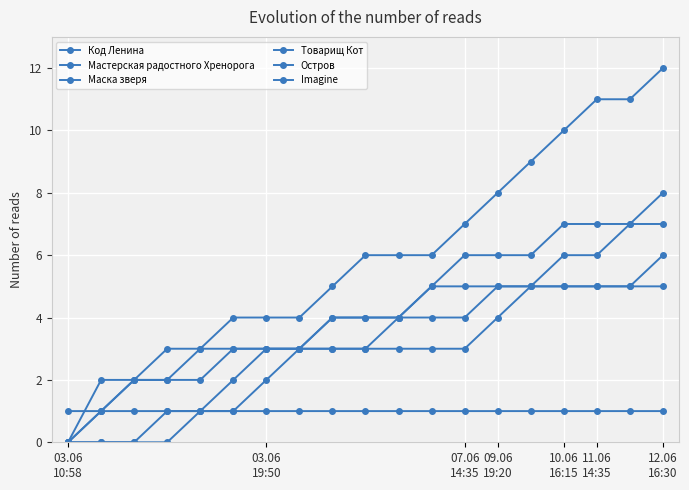

Count the Товарищ Кот values in the range 1 to 5.

16